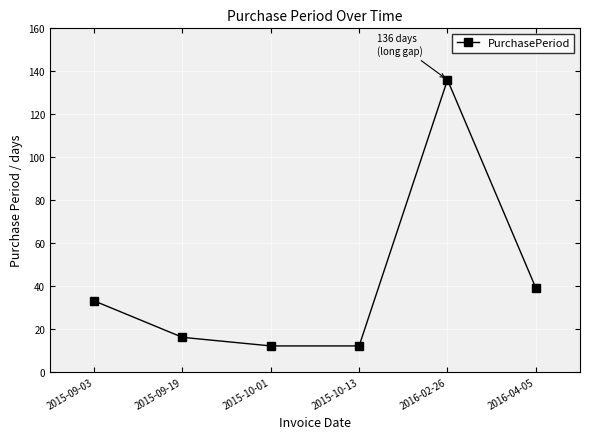

The value at 2015-10-01 is 5. True or false?

False